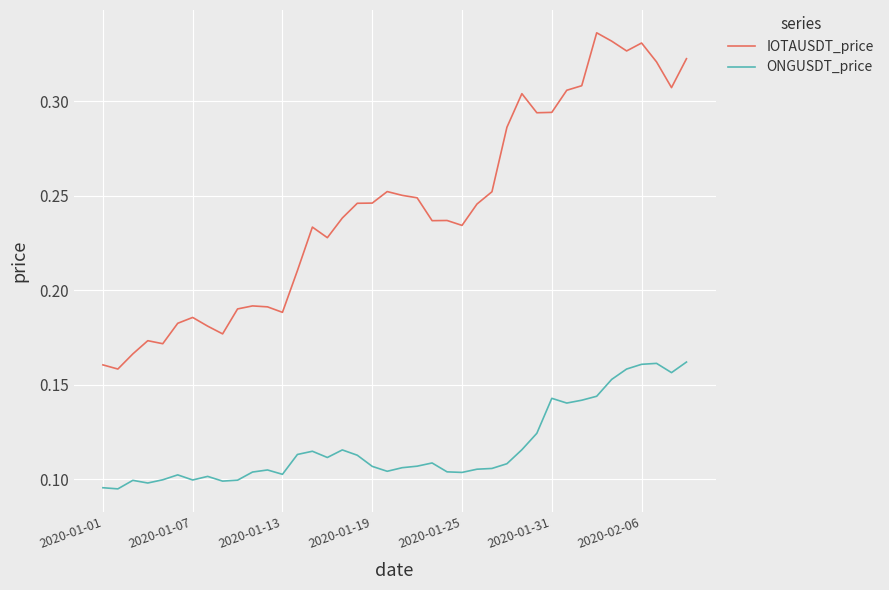

Which series has the largest total across all categories?

IOTAUSDT_price